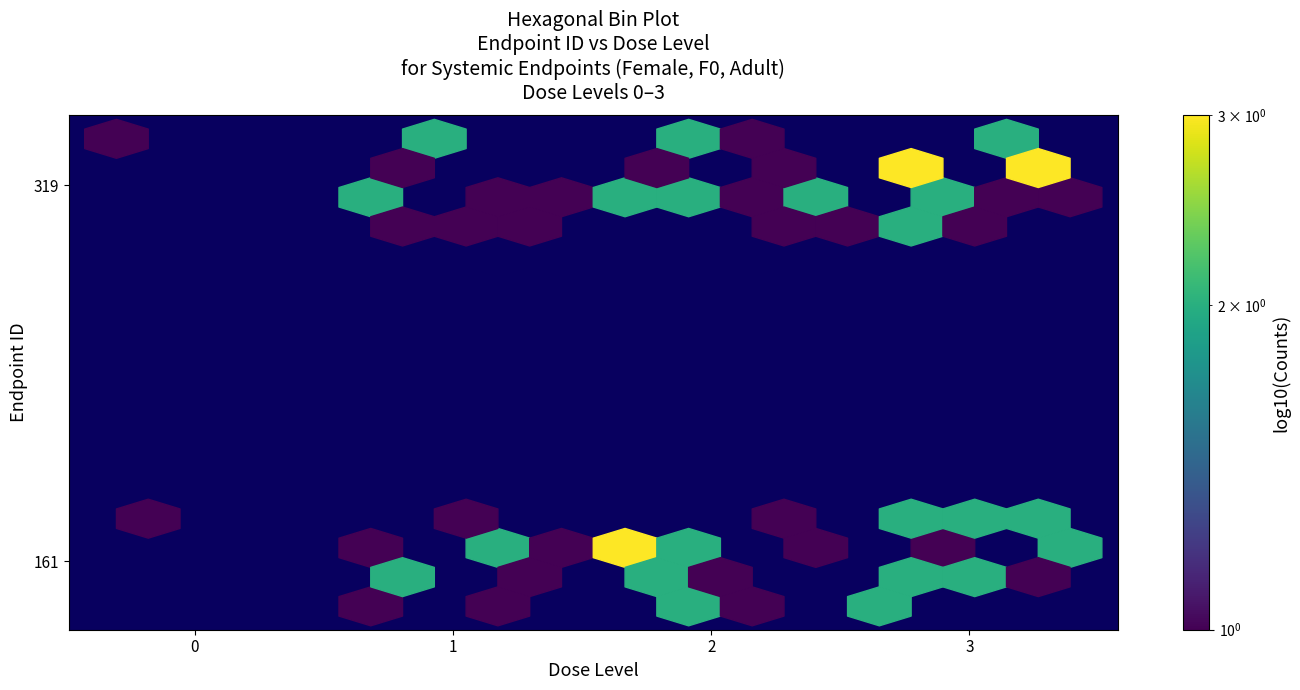

At which label does 161 first exceed 2?

3